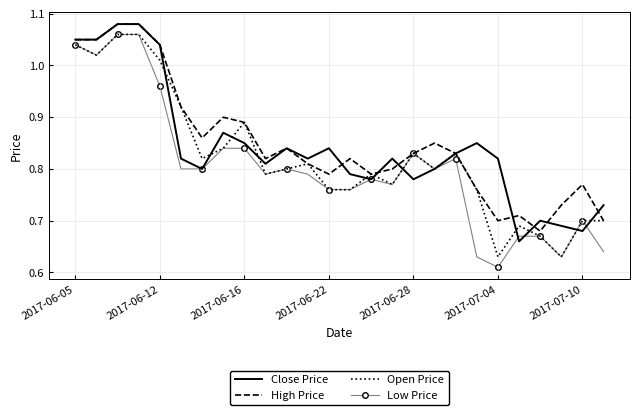

Count the number of data series in this chart.

4